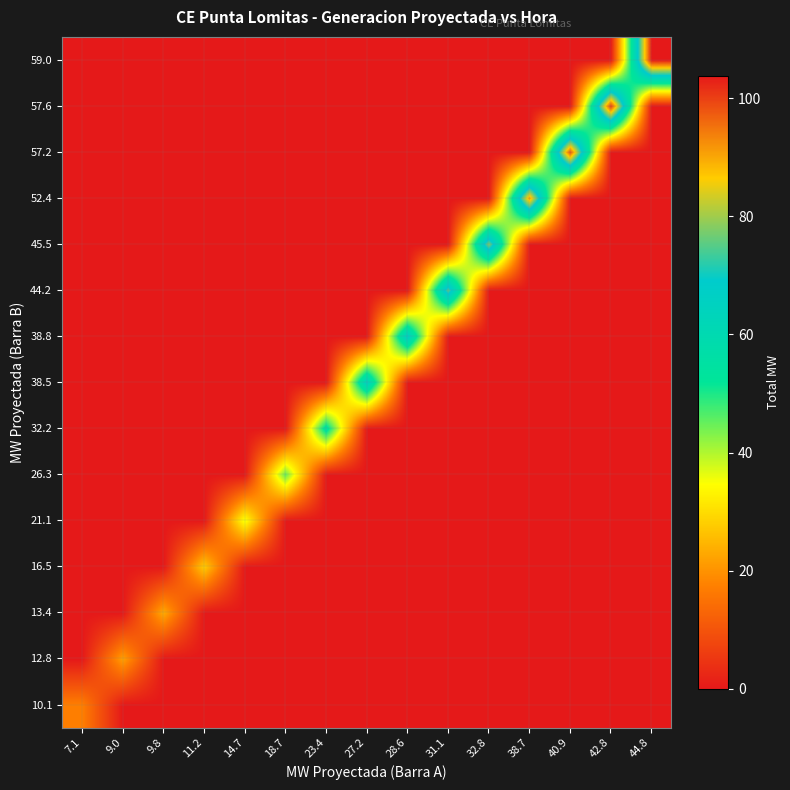

Reading left to right, transcribe all the data shown in this chart.

row_0: 7.1=17.2	9.0=0.0	9.8=0.0	11.2=0.0	14.7=0.0	18.7=0.0	23.4=0.0	27.2=0.0	28.6=0.0	31.1=0.0	32.8=0.0	38.7=0.0	40.9=0.0	42.8=0.0	44.8=0.0
row_1: 7.1=0.0	9.0=21.8	9.8=0.0	11.2=0.0	14.7=0.0	18.7=0.0	23.4=0.0	27.2=0.0	28.6=0.0	31.1=0.0	32.8=0.0	38.7=0.0	40.9=0.0	42.8=0.0	44.8=0.0
row_2: 7.1=0.0	9.0=0.0	9.8=23.2	11.2=0.0	14.7=0.0	18.7=0.0	23.4=0.0	27.2=0.0	28.6=0.0	31.1=0.0	32.8=0.0	38.7=0.0	40.9=0.0	42.8=0.0	44.8=0.0
row_3: 7.1=0.0	9.0=0.0	9.8=0.0	11.2=27.8	14.7=0.0	18.7=0.0	23.4=0.0	27.2=0.0	28.6=0.0	31.1=0.0	32.8=0.0	38.7=0.0	40.9=0.0	42.8=0.0	44.8=0.0
row_4: 7.1=0.0	9.0=0.0	9.8=0.0	11.2=0.0	14.7=35.7	18.7=0.0	23.4=0.0	27.2=0.0	28.6=0.0	31.1=0.0	32.8=0.0	38.7=0.0	40.9=0.0	42.8=0.0	44.8=0.0
row_5: 7.1=0.0	9.0=0.0	9.8=0.0	11.2=0.0	14.7=0.0	18.7=45.0	23.4=0.0	27.2=0.0	28.6=0.0	31.1=0.0	32.8=0.0	38.7=0.0	40.9=0.0	42.8=0.0	44.8=0.0
row_6: 7.1=0.0	9.0=0.0	9.8=0.0	11.2=0.0	14.7=0.0	18.7=0.0	23.4=55.6	27.2=0.0	28.6=0.0	31.1=0.0	32.8=0.0	38.7=0.0	40.9=0.0	42.8=0.0	44.8=0.0
row_7: 7.1=0.0	9.0=0.0	9.8=0.0	11.2=0.0	14.7=0.0	18.7=0.0	23.4=0.0	27.2=65.8	28.6=0.0	31.1=0.0	32.8=0.0	38.7=0.0	40.9=0.0	42.8=0.0	44.8=0.0
row_8: 7.1=0.0	9.0=0.0	9.8=0.0	11.2=0.0	14.7=0.0	18.7=0.0	23.4=0.0	27.2=0.0	28.6=67.5	31.1=0.0	32.8=0.0	38.7=0.0	40.9=0.0	42.8=0.0	44.8=0.0
row_9: 7.1=0.0	9.0=0.0	9.8=0.0	11.2=0.0	14.7=0.0	18.7=0.0	23.4=0.0	27.2=0.0	28.6=0.0	31.1=75.2	32.8=0.0	38.7=0.0	40.9=0.0	42.8=0.0	44.8=0.0
row_10: 7.1=0.0	9.0=0.0	9.8=0.0	11.2=0.0	14.7=0.0	18.7=0.0	23.4=0.0	27.2=0.0	28.6=0.0	31.1=0.0	32.8=78.3	38.7=0.0	40.9=0.0	42.8=0.0	44.8=0.0
row_11: 7.1=0.0	9.0=0.0	9.8=0.0	11.2=0.0	14.7=0.0	18.7=0.0	23.4=0.0	27.2=0.0	28.6=0.0	31.1=0.0	32.8=0.0	38.7=91.1	40.9=0.0	42.8=0.0	44.8=0.0
row_12: 7.1=0.0	9.0=0.0	9.8=0.0	11.2=0.0	14.7=0.0	18.7=0.0	23.4=0.0	27.2=0.0	28.6=0.0	31.1=0.0	32.8=0.0	38.7=0.0	40.9=98.1	42.8=0.0	44.8=0.0
row_13: 7.1=0.0	9.0=0.0	9.8=0.0	11.2=0.0	14.7=0.0	18.7=0.0	23.4=0.0	27.2=0.0	28.6=0.0	31.1=0.0	32.8=0.0	38.7=0.0	40.9=0.0	42.8=100.4	44.8=0.0
row_14: 7.1=0.0	9.0=0.0	9.8=0.0	11.2=0.0	14.7=0.0	18.7=0.0	23.4=0.0	27.2=0.0	28.6=0.0	31.1=0.0	32.8=0.0	38.7=0.0	40.9=0.0	42.8=0.0	44.8=103.8